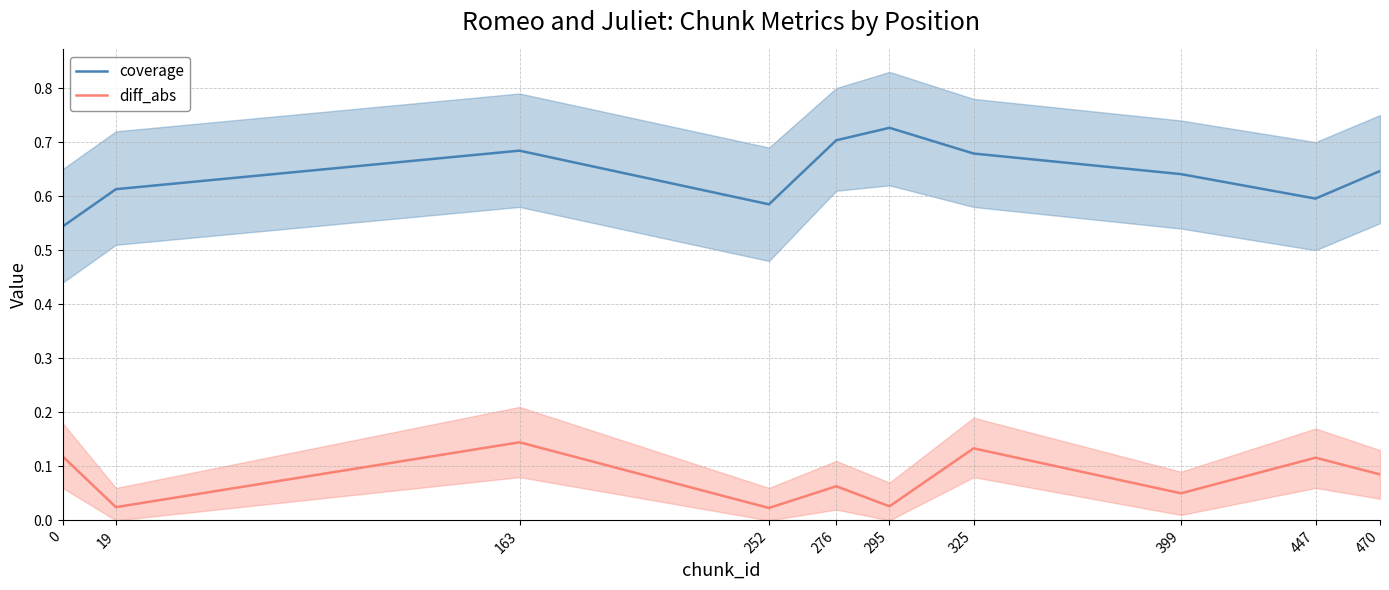

True or false: coverage and diff_abs intersect in this chart.

False